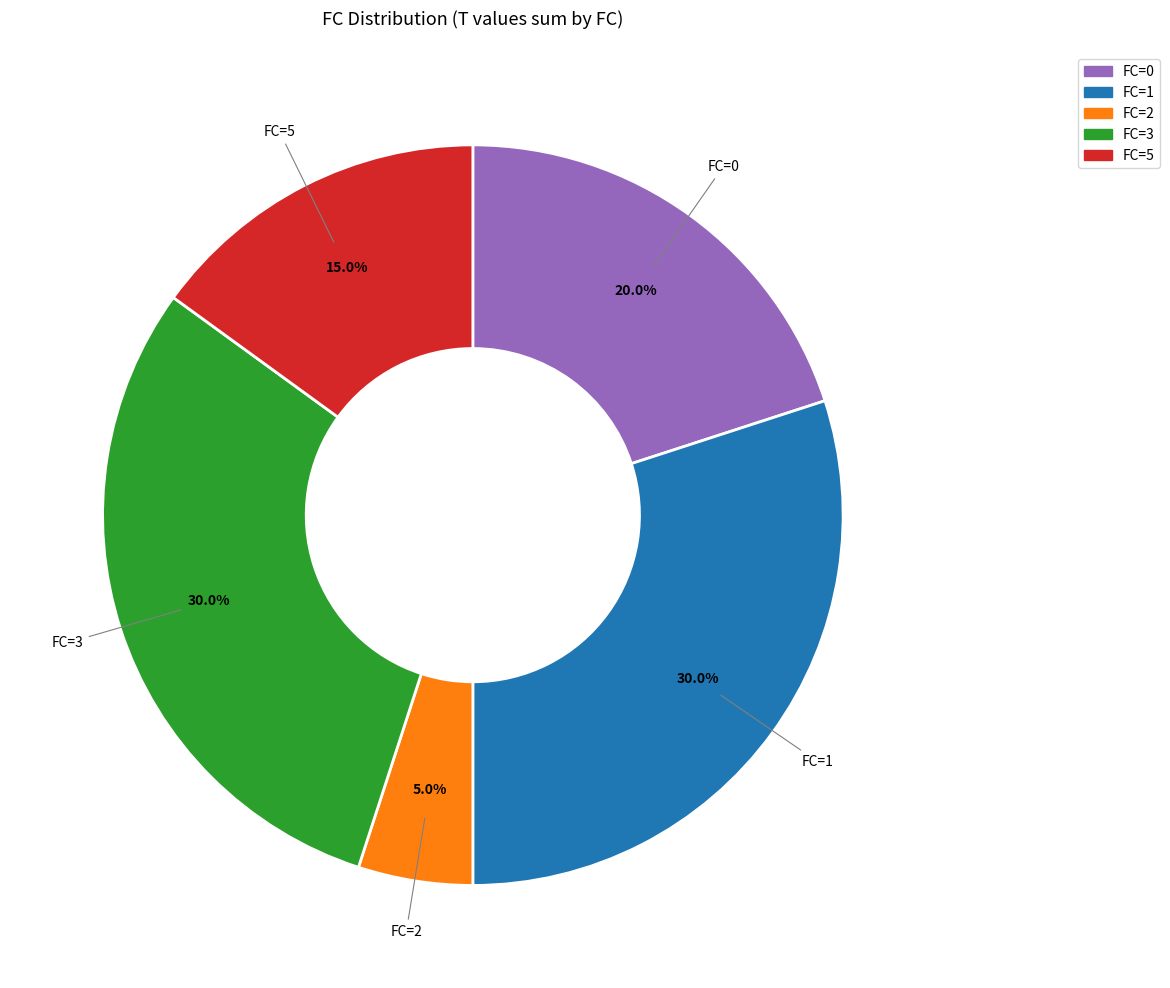

Is there any slice that represents more than half of the pie?

No